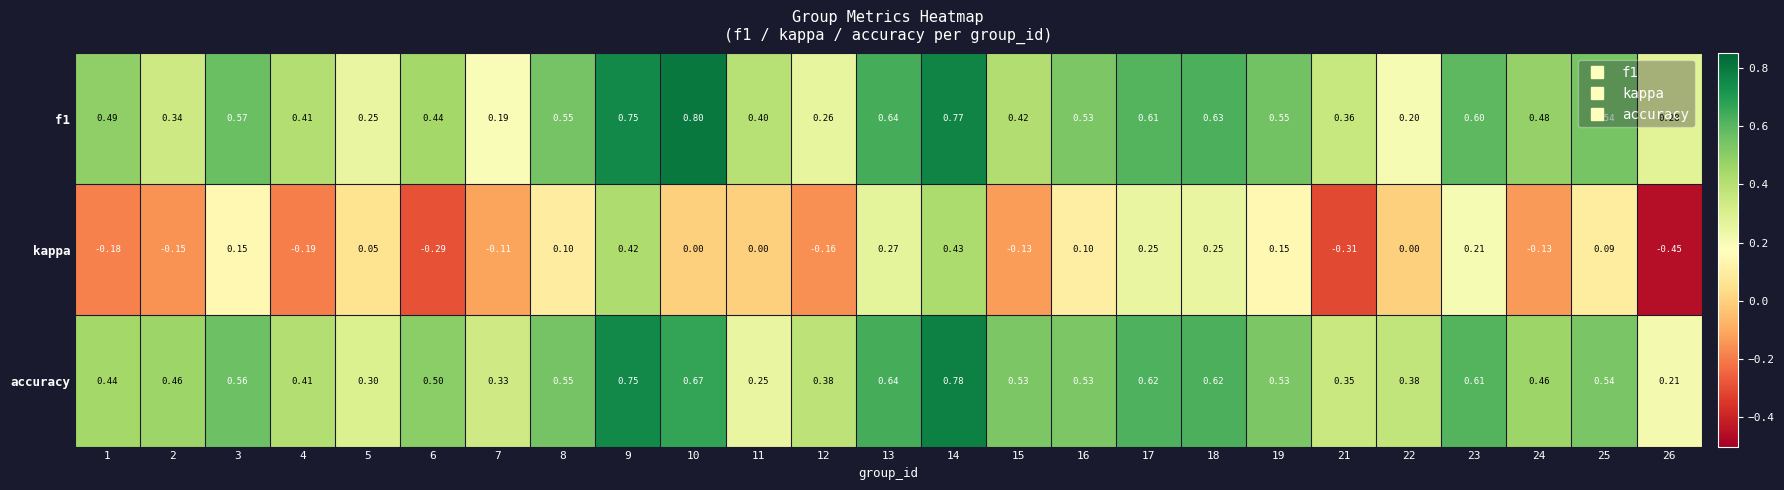

Which series has the largest total across all categories?

accuracy